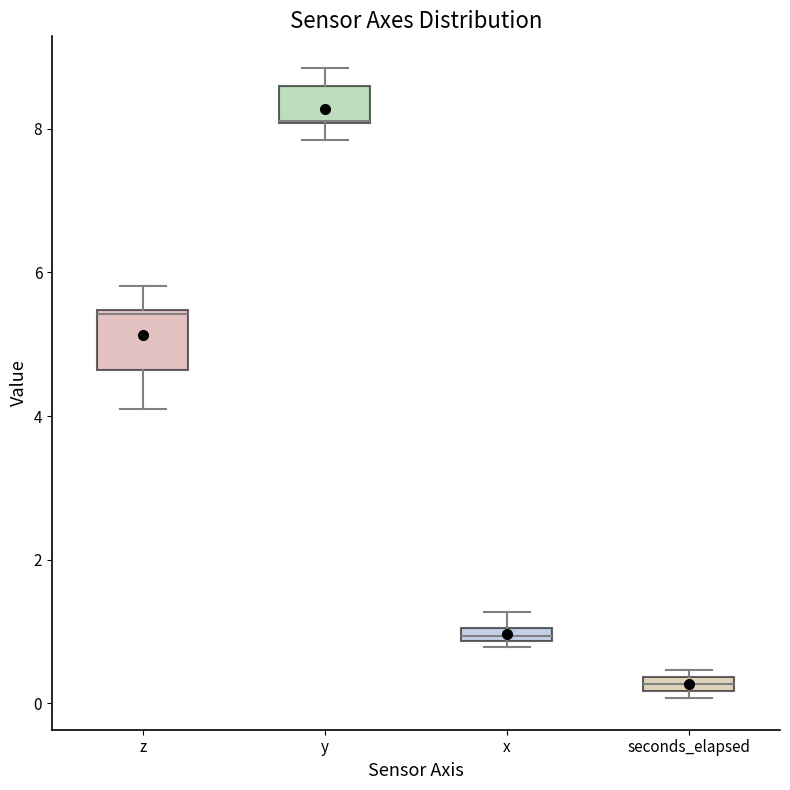

Comparing the boxes themselves (not the whiskers), which one is the tallest?

z